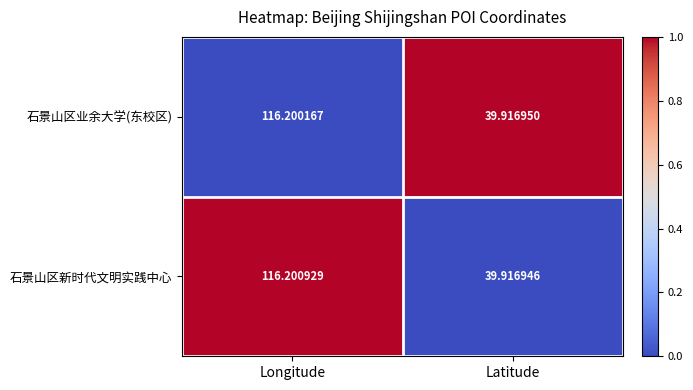

List the series in order of their peak value, highest first.

石景山区新时代文明实践中心, 石景山区业余大学(东校区)